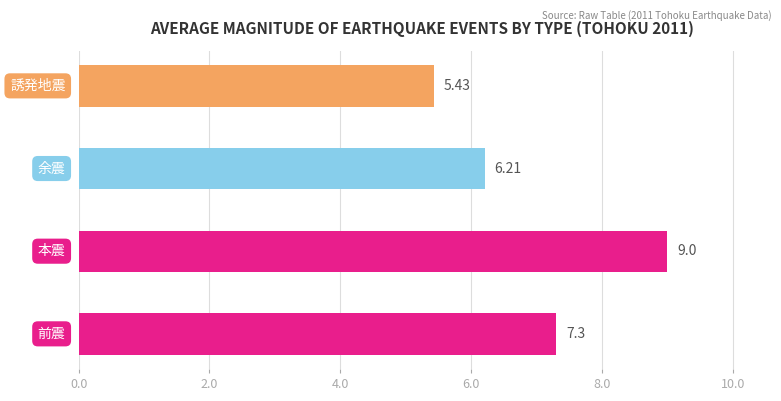

What is the average value?

7.0